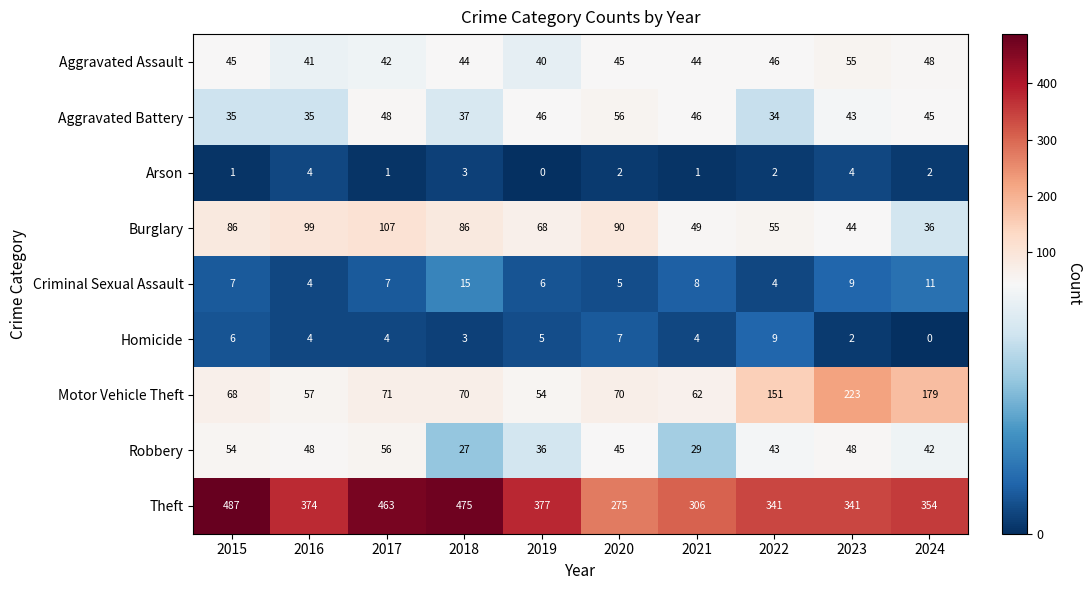

What is the approximate value of Aggravated Battery at 2020?

56